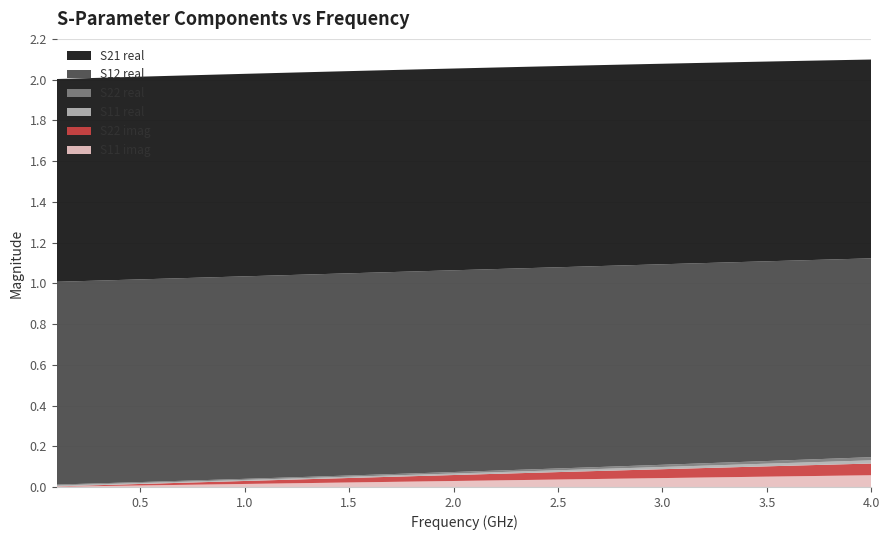

Reading left to right, what are all the values shown in this chart?

S11_real: 0.0	0.0	0.0	0.0	0.0	0.0	0.0	0.0	0.0	0.0	0.0	0.0	0.0	0.0	0.0	0.0	0.0	0.0	0.0	0.0	0.0	0.0	0.0	0.0	0.0	0.0	0.0	0.0	0.0	0.0	0.0	0.0	0.0	0.0	0.0	0.0	0.0	0.0	0.0	0.0
S11_imag: 0.0	0.0	0.0	0.0	0.0	0.0	0.0	0.0	0.0	0.0	0.0	0.0	0.0	0.0	0.0	0.0	0.0	0.0	0.0	0.0	0.0	0.0	0.0	0.0	0.0	0.0	0.0	0.0	0.0	0.0	0.0	0.0	0.0	0.0	0.1	0.1	0.1	0.1	0.1	0.1
S21_real: 1.0	1.0	1.0	1.0	1.0	1.0	1.0	1.0	1.0	1.0	1.0	1.0	1.0	1.0	1.0	1.0	1.0	1.0	1.0	1.0	1.0	1.0	1.0	1.0	1.0	1.0	1.0	1.0	1.0	1.0	1.0	1.0	1.0	1.0	1.0	1.0	1.0	1.0	1.0	1.0
S12_real: 1.0	1.0	1.0	1.0	1.0	1.0	1.0	1.0	1.0	1.0	1.0	1.0	1.0	1.0	1.0	1.0	1.0	1.0	1.0	1.0	1.0	1.0	1.0	1.0	1.0	1.0	1.0	1.0	1.0	1.0	1.0	1.0	1.0	1.0	1.0	1.0	1.0	1.0	1.0	1.0
S22_real: 0.0	0.0	0.0	0.0	0.0	0.0	0.0	0.0	0.0	0.0	0.0	0.0	0.0	0.0	0.0	0.0	0.0	0.0	0.0	0.0	0.0	0.0	0.0	0.0	0.0	0.0	0.0	0.0	0.0	0.0	0.0	0.0	0.0	0.0	0.0	0.0	0.0	0.0	0.0	0.0
S22_imag: 0.0	0.0	0.0	0.0	0.0	0.0	0.0	0.0	0.0	0.0	0.0	0.0	0.0	0.0	0.0	0.0	0.0	0.0	0.0	0.0	0.0	0.0	0.0	0.0	0.0	0.0	0.0	0.0	0.0	0.0	0.0	0.0	0.0	0.0	0.1	0.1	0.1	0.1	0.1	0.1